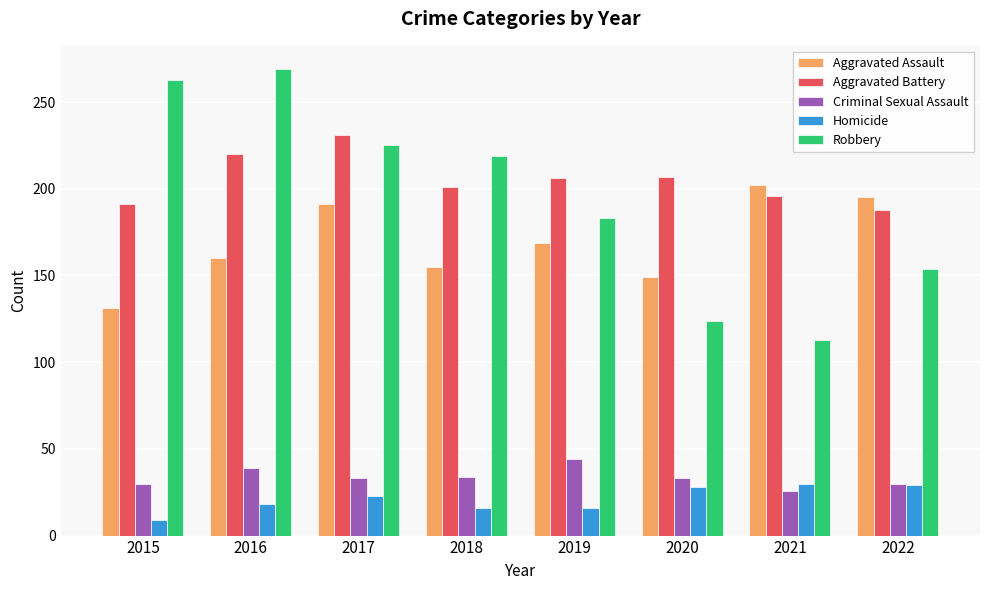

What is the spread (max minus min) of values at 2019?

190